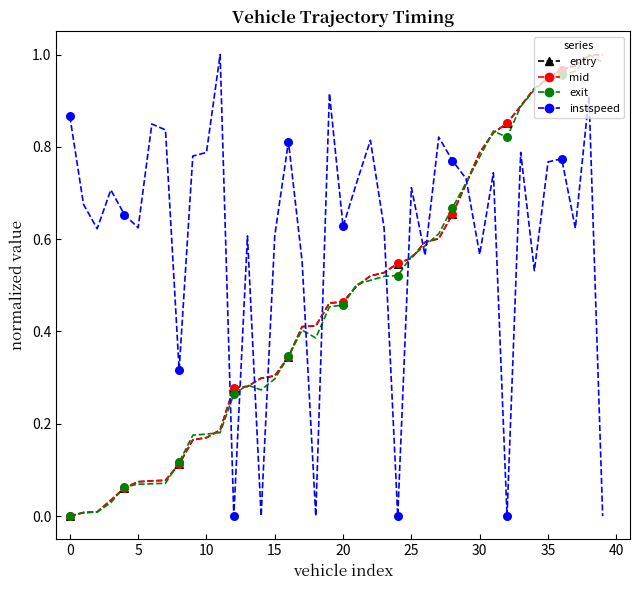

Is the value of instspeed at 15 greater than the value of entry at 0?

Yes